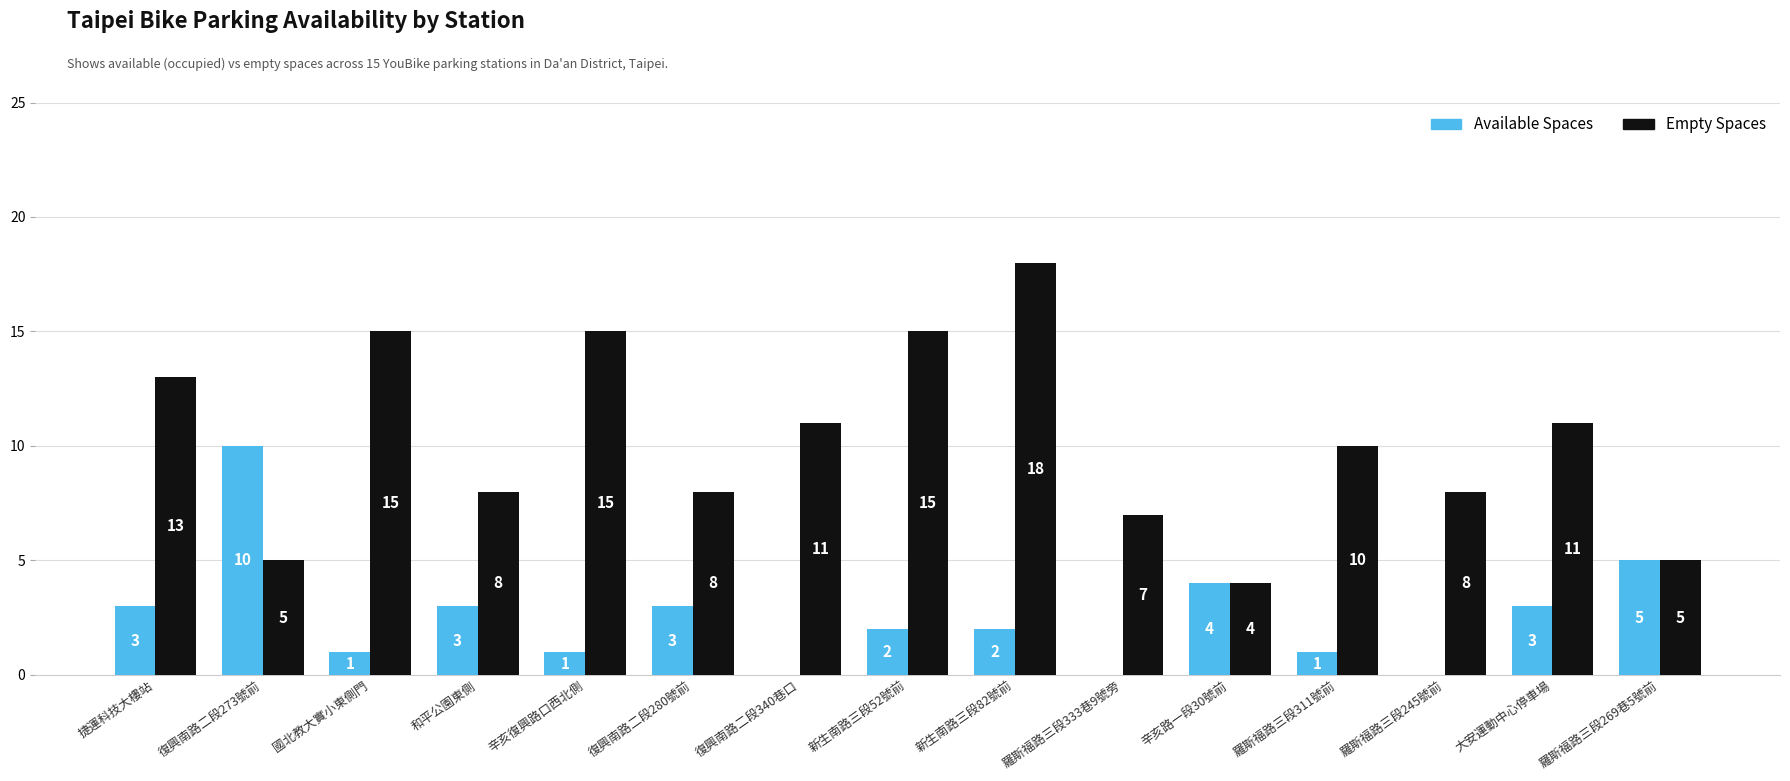

What is the greatest value displayed?

18